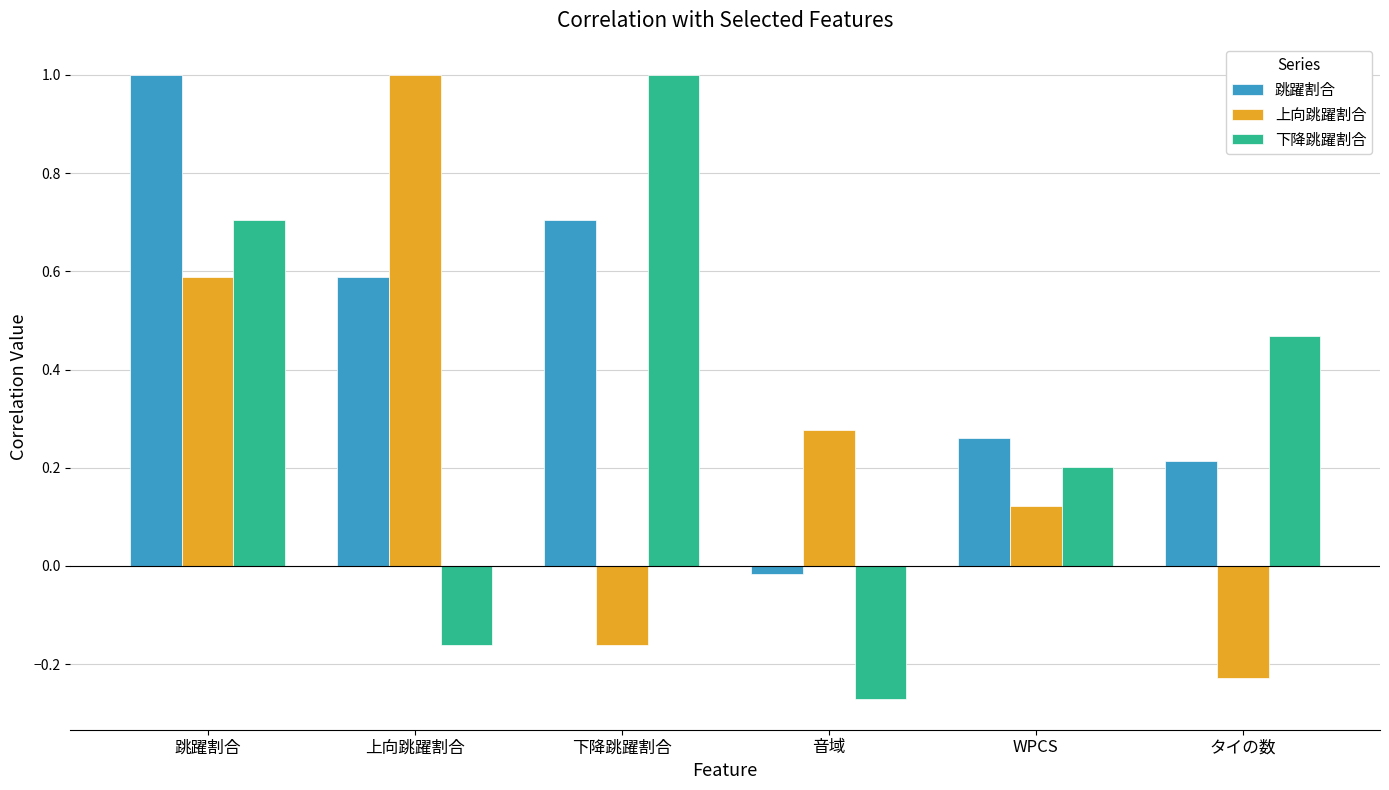

How many negative values does the 上向跳躍割合 series have?

2